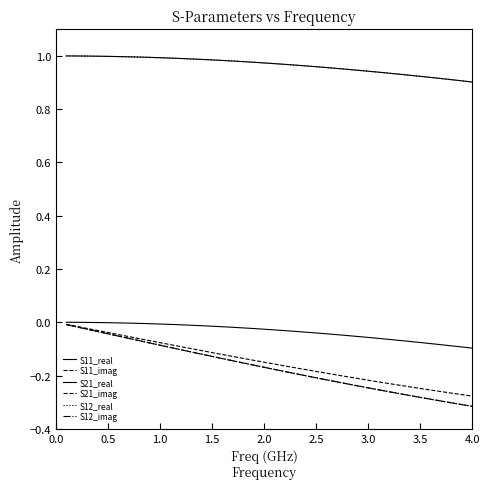

Does the chart have visible grid lines?

No